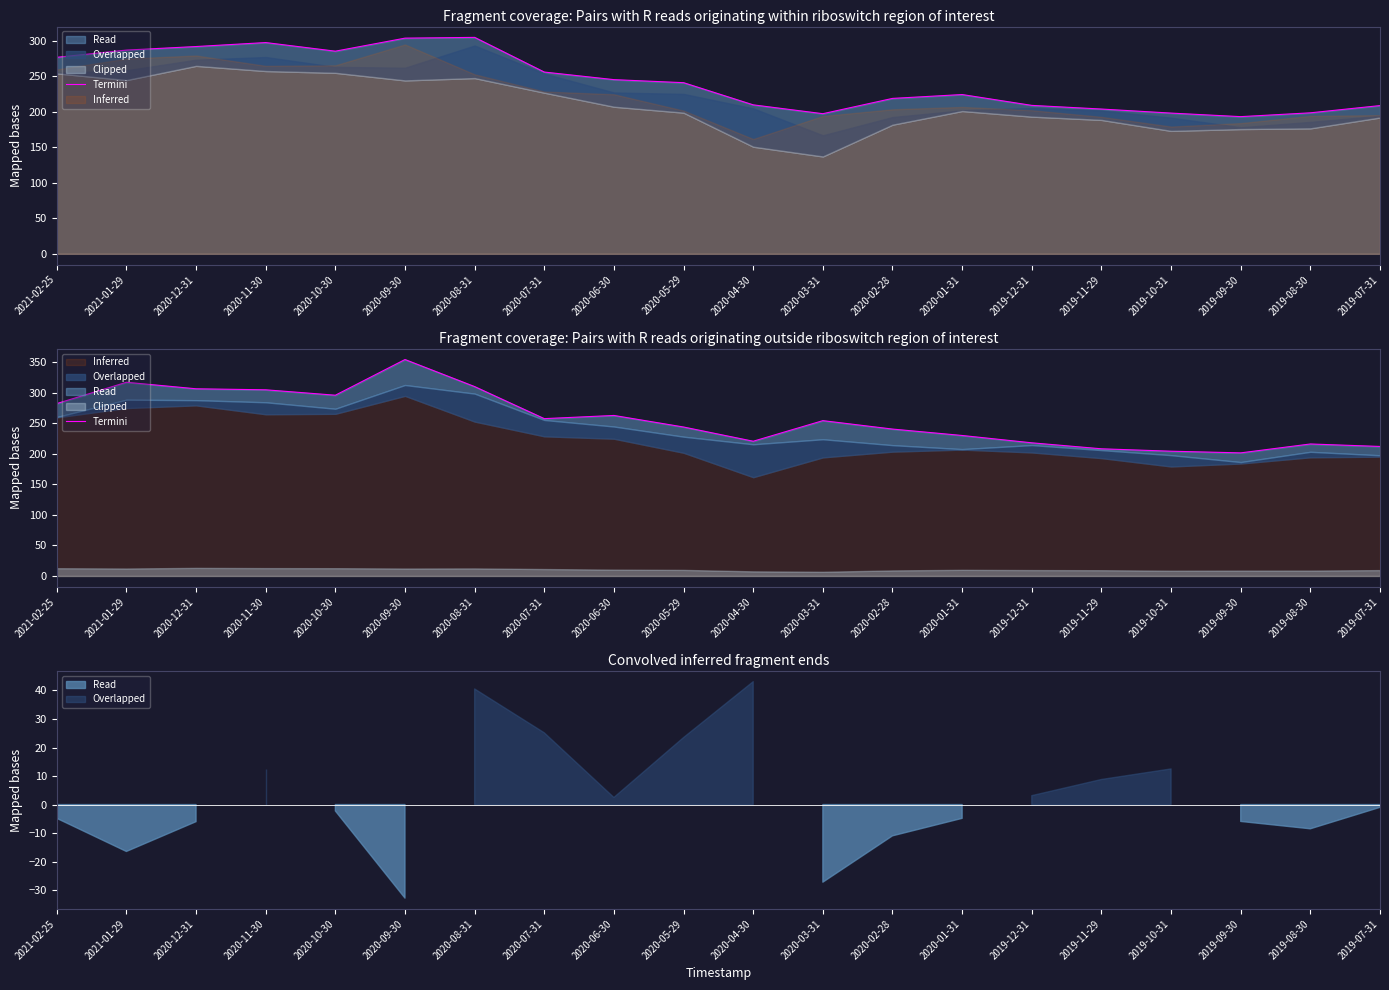

What is the label of the 10th point from the left?

2020-05-29